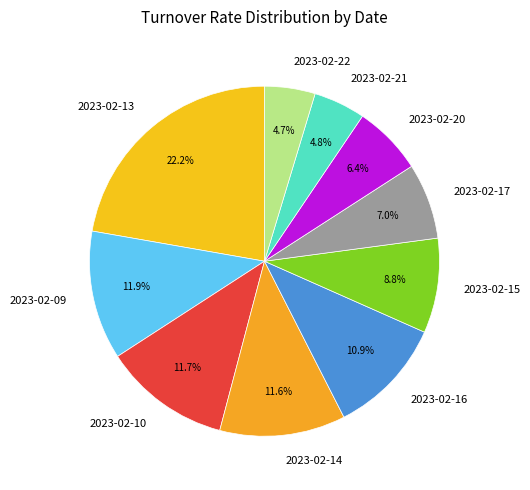

What portion of the pie excludes 2023-02-16?

89.1%